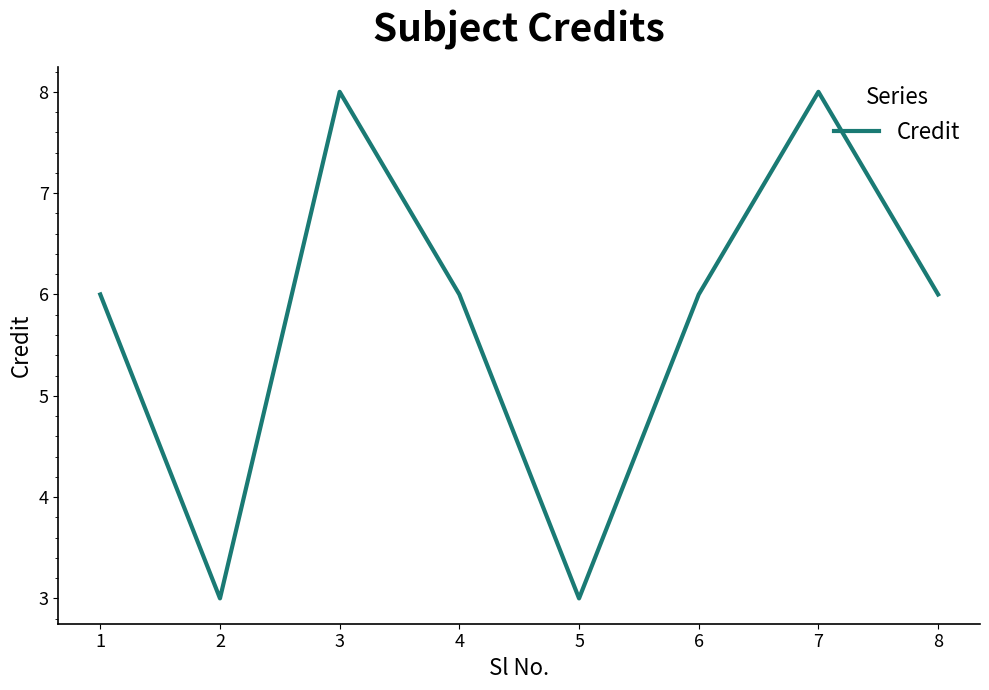

What is the greatest value displayed?

8